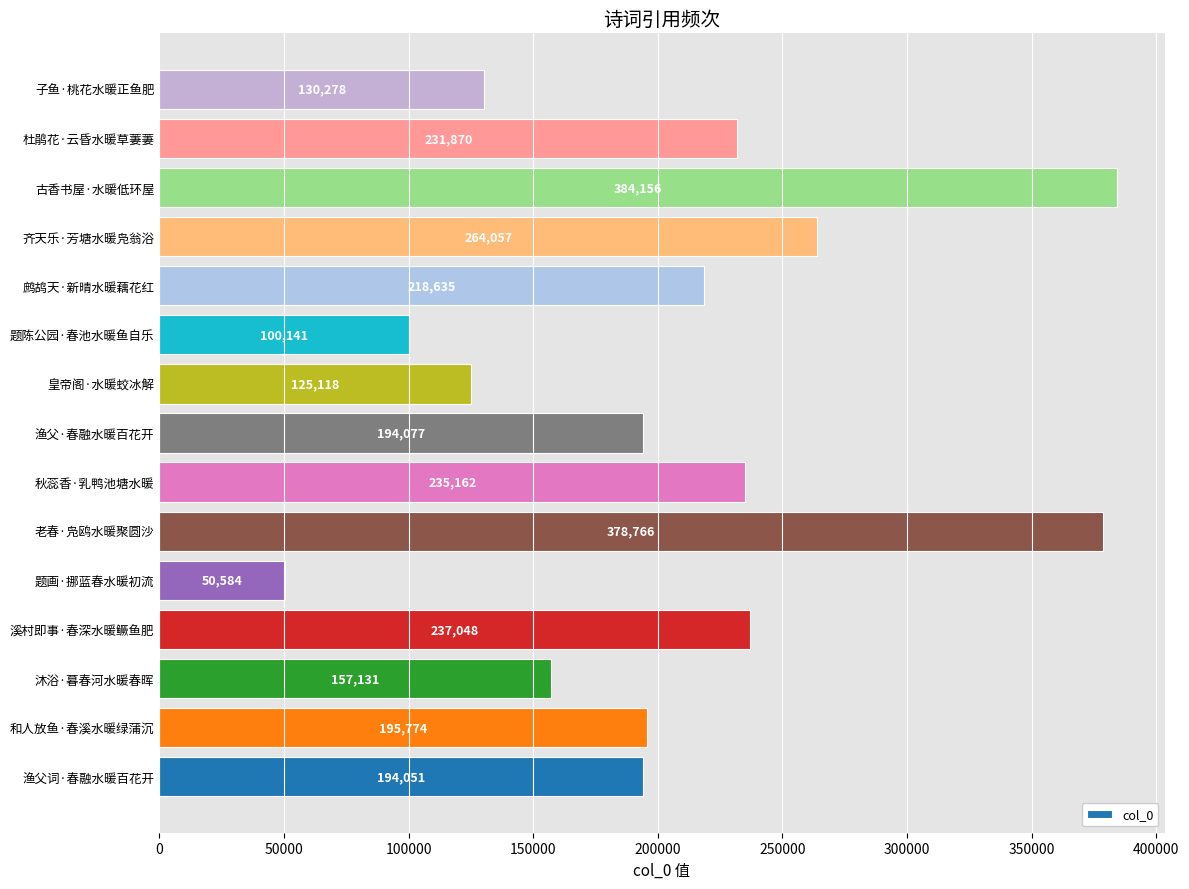

Where is the data nearest to the value 217370?

鹧鸪天·新晴水暖藕花红